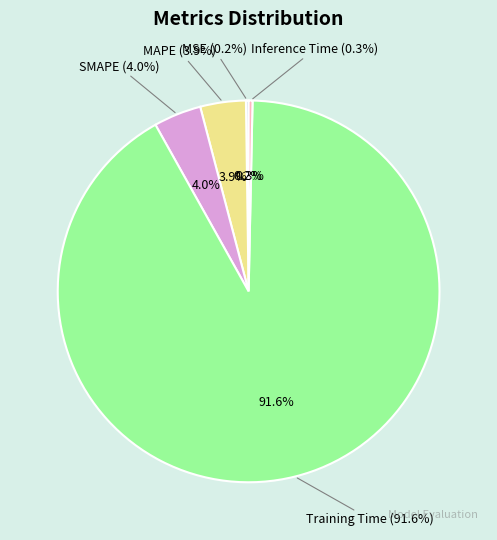

Combined, do MAPE and Inference Time account for over 50%?

No